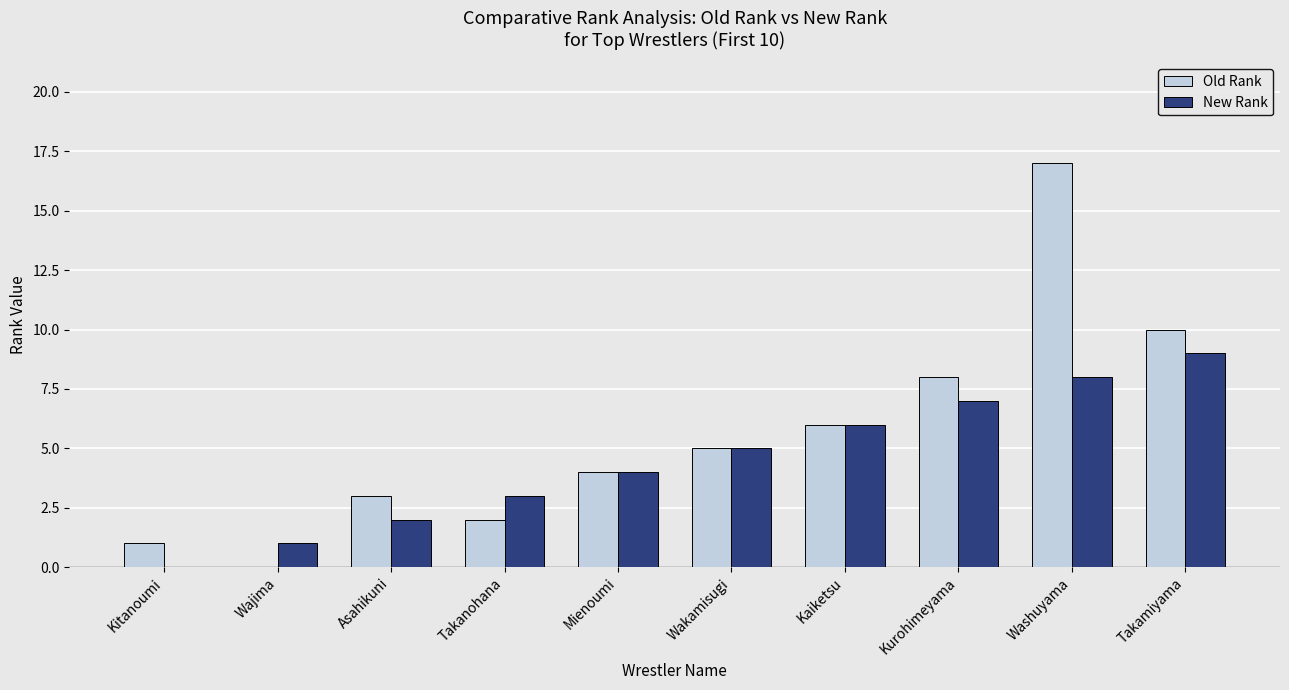

The New Rank series shows 2 at Mienoumi. True or false?

False